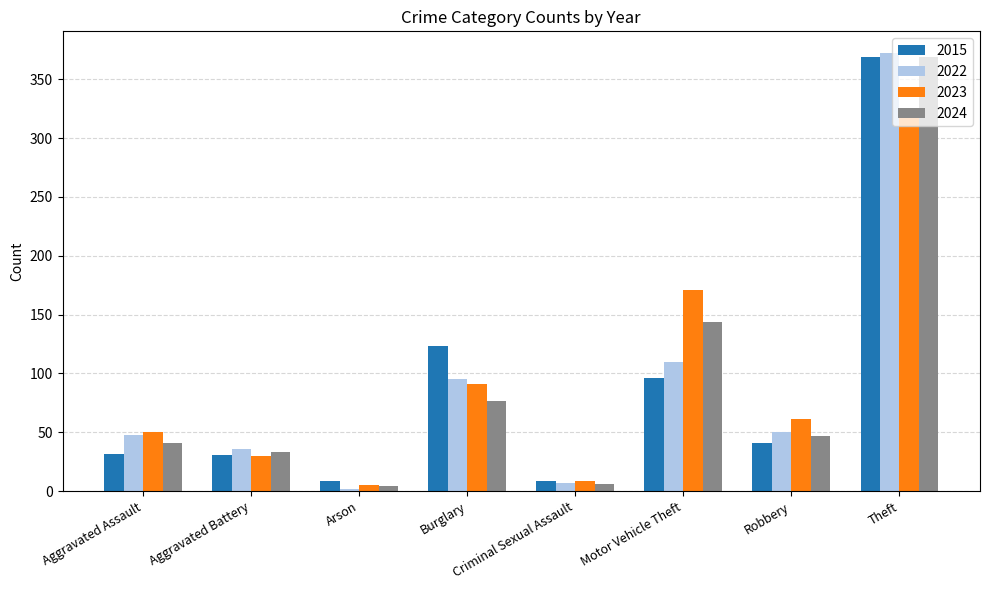

What is the total value across all series at Motor Vehicle Theft?

521